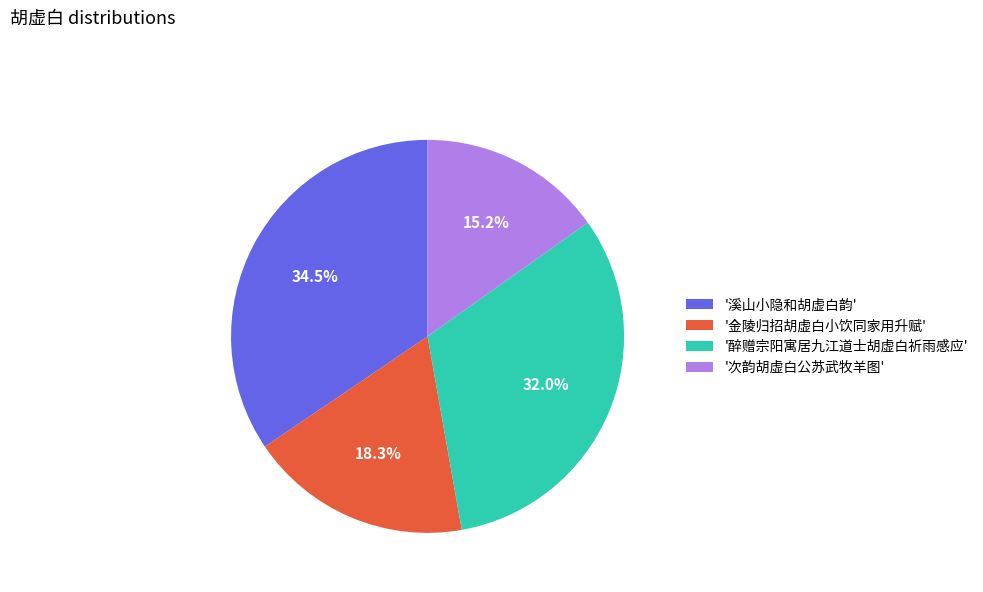

Approximately how many times larger is the value at '醉赠宗阳寓居九江道士胡虚白祈雨感应' compared to '溪山小隐和胡虚白韵'?

0.9